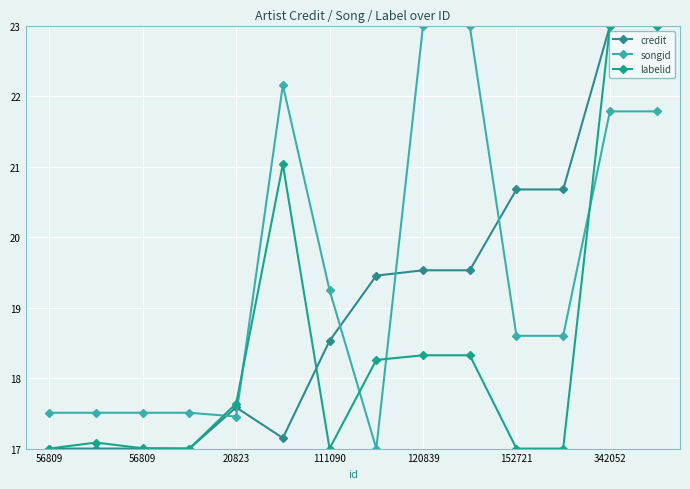

Which series has the largest range (max minus min)?

credit